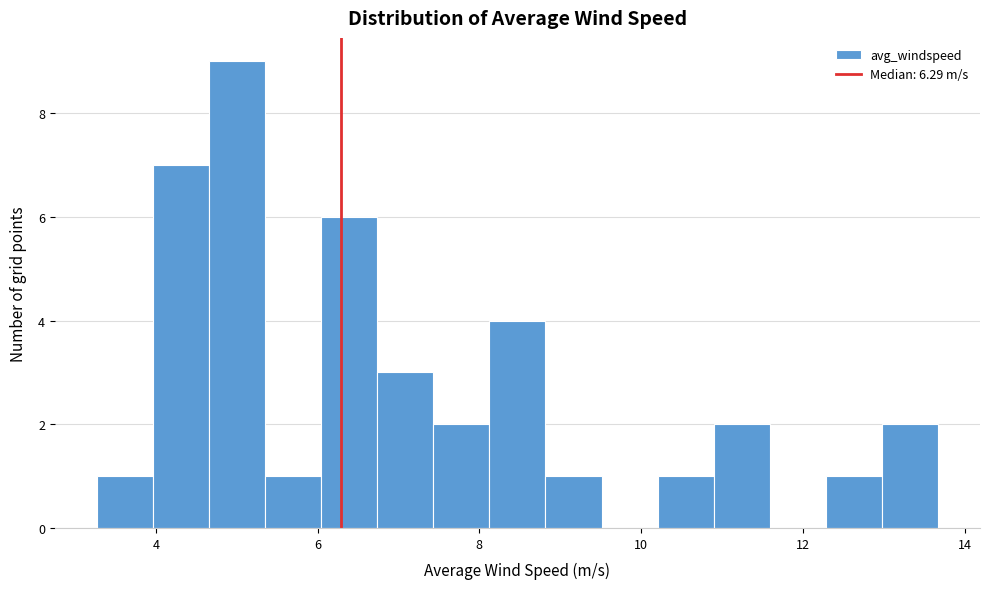

Around what value on the x-axis is the tallest bar? Give the approximate position of its centre, as read against the axis.

5.0